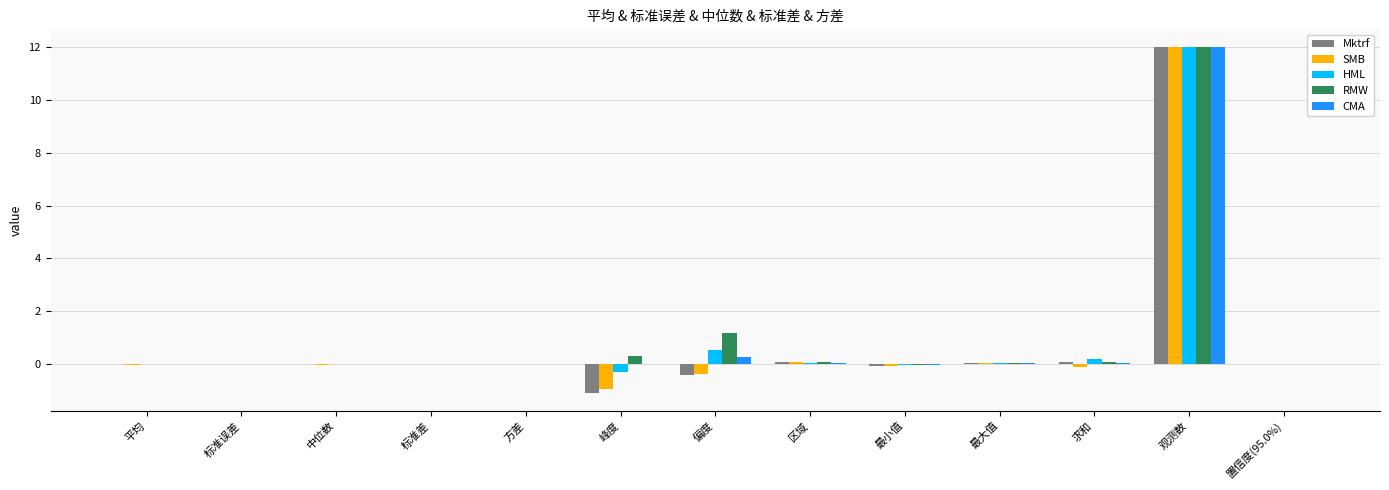

What is the highest value of the SMB series?

12.0